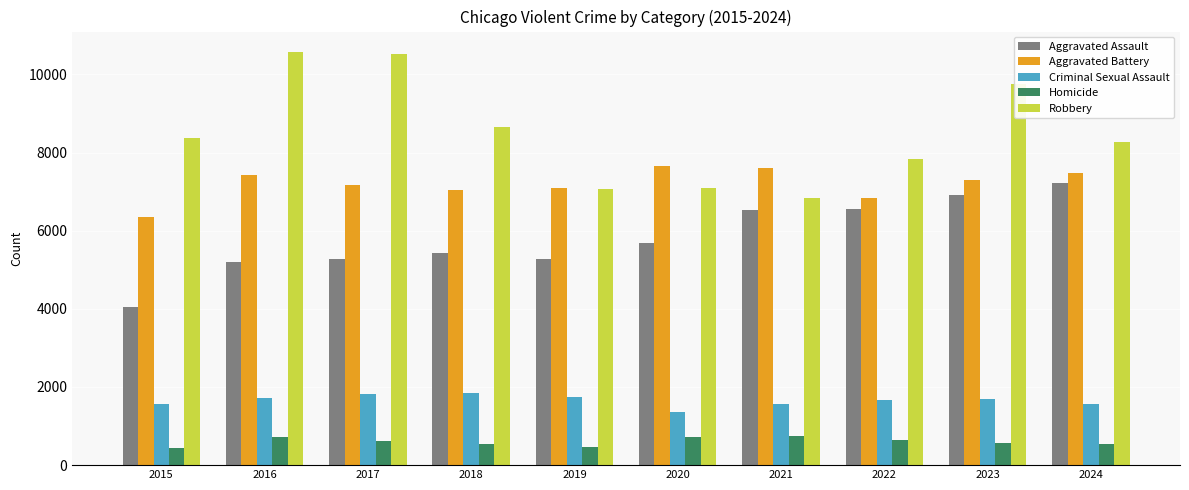

Where does the Homicide series first go above 623?

2016